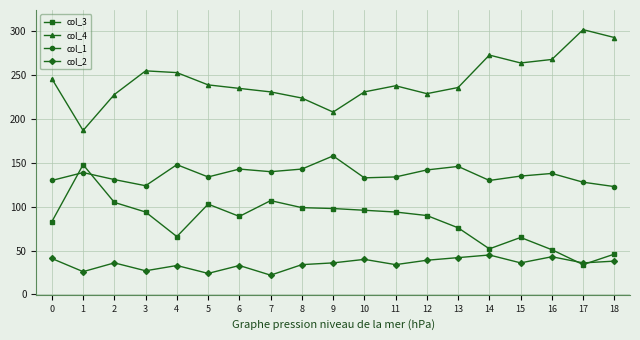

What is the spread (max minus min) of values at 11?

204